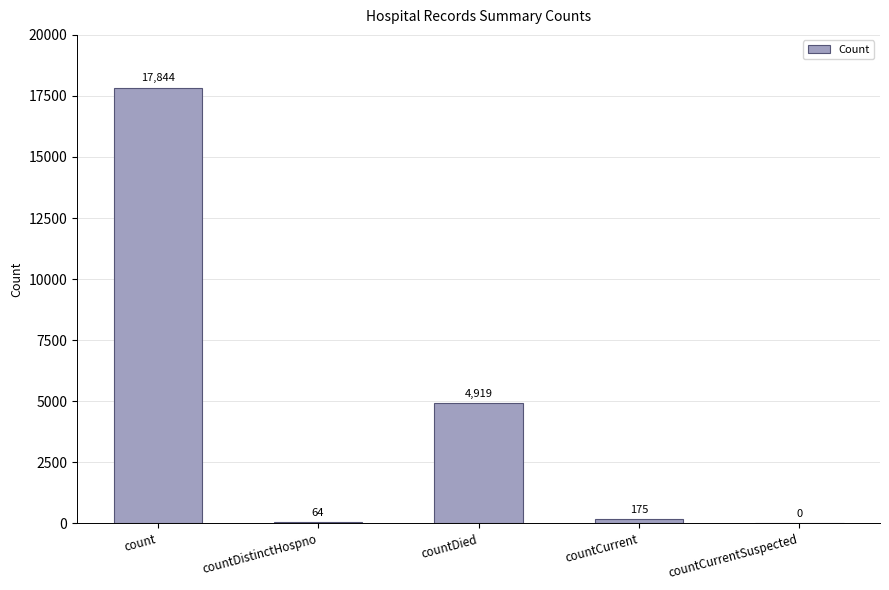

True or false: the data shows 0 at countCurrentSuspected.

True